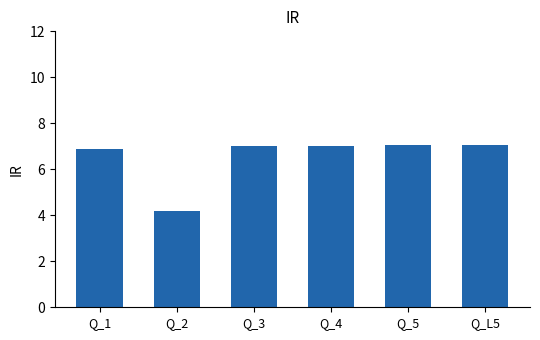

What is the ratio of the value at Q_5 to the value at Q_L5?

1.0